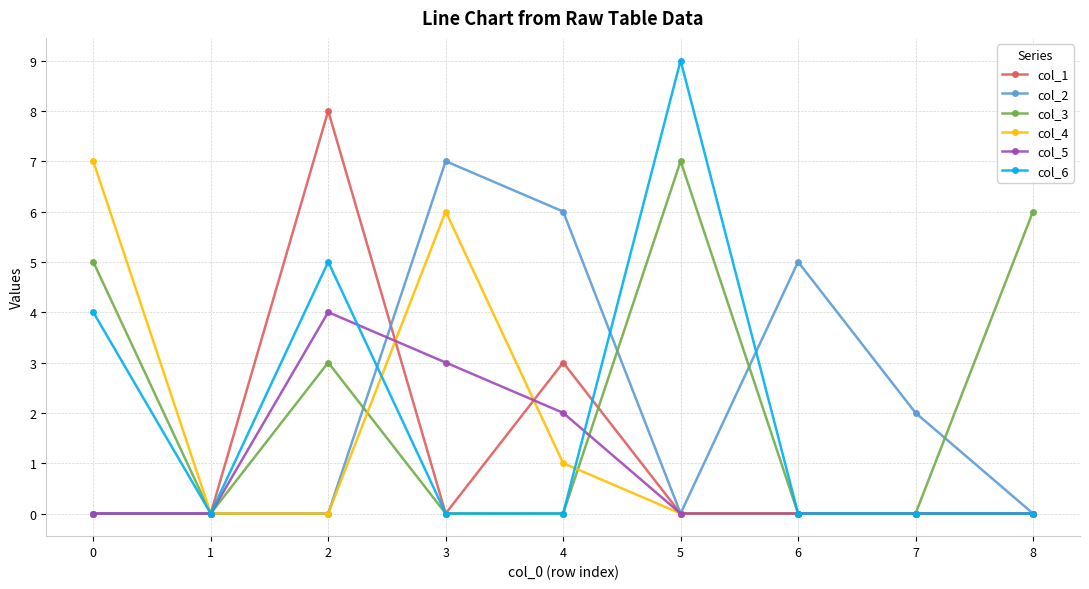

Which series has the largest total across all categories?

col_3